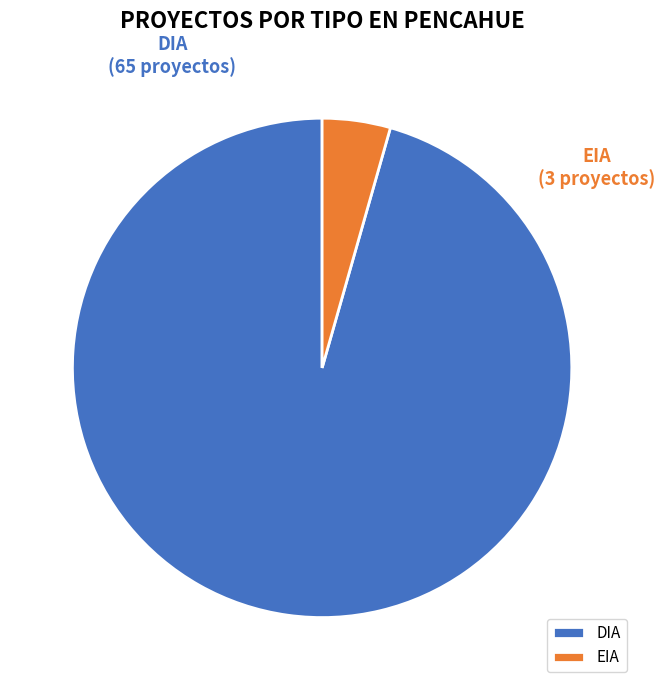

What is the largest slice in the pie chart?

DIA